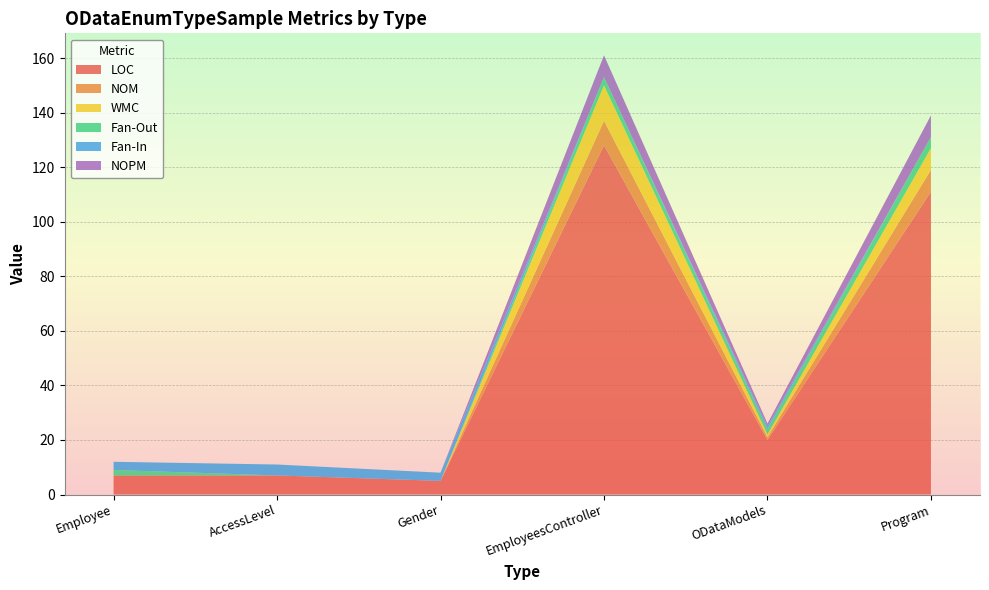

Reading left to right, list all the values displayed in this chart.

LOC: Employee=7	AccessLevel=7	Gender=5	EmployeesController=128	ODataModels=20	Program=111
NOM: Employee=0	AccessLevel=0	Gender=0	EmployeesController=9	ODataModels=1	Program=8
WMC: Employee=0	AccessLevel=0	Gender=0	EmployeesController=13	ODataModels=1	Program=8
Fan-Out: Employee=2	AccessLevel=0	Gender=0	EmployeesController=3	ODataModels=2	Program=4
Fan-In: Employee=3	AccessLevel=4	Gender=3	EmployeesController=0	ODataModels=1	Program=0
NOPM: Employee=0	AccessLevel=0	Gender=0	EmployeesController=8	ODataModels=1	Program=8